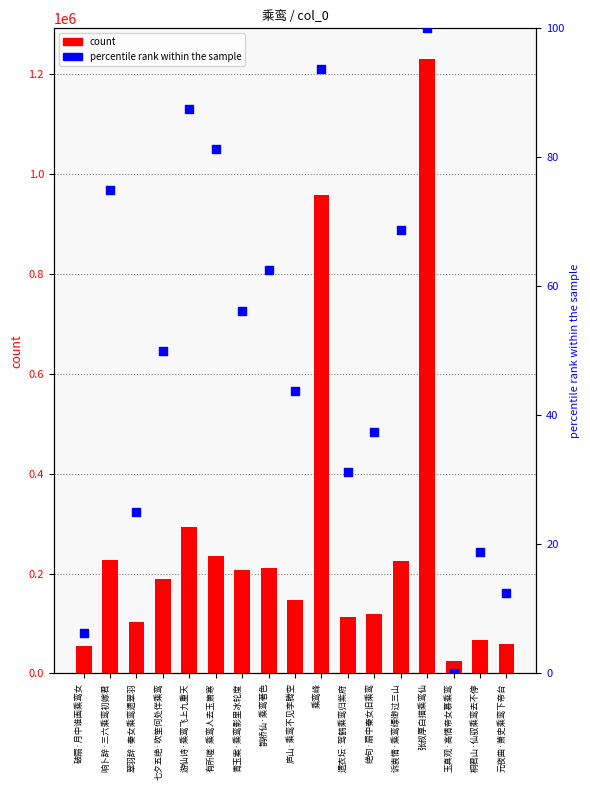

At which category is the sum across all series the highest?

张叔厚白描乘鸾仙